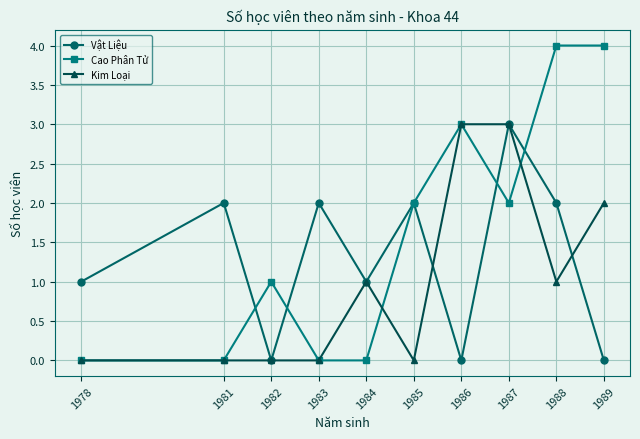

Between which two adjacent categories do Vật Liệu and Cao Phân Tử first intersect?

1981 and 1982